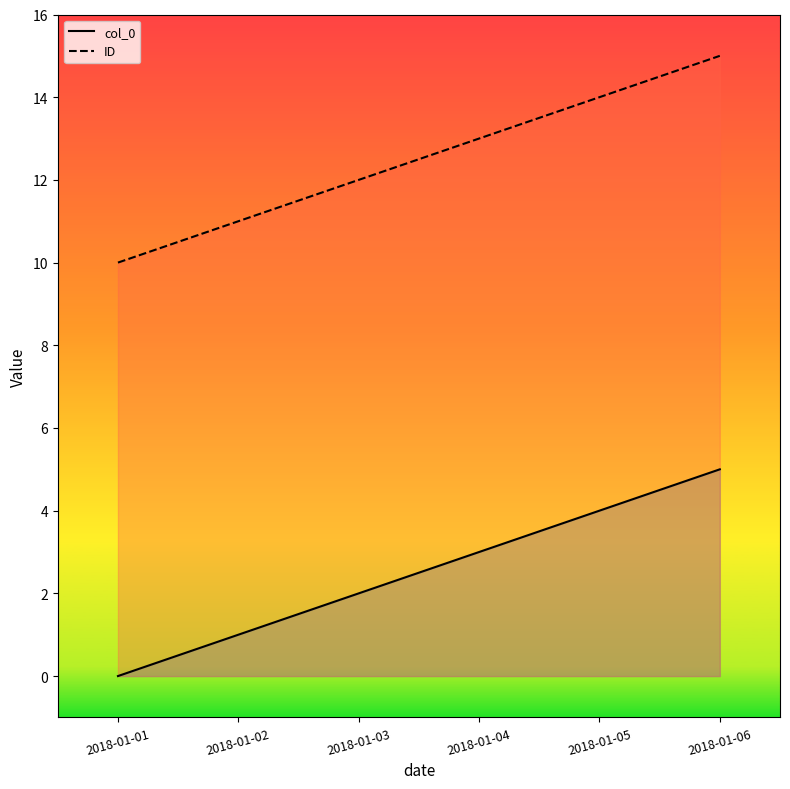

Rank the categories by ID value from highest to lowest.

2018-01-06, 2018-01-05, 2018-01-04, 2018-01-03, 2018-01-02, 2018-01-01